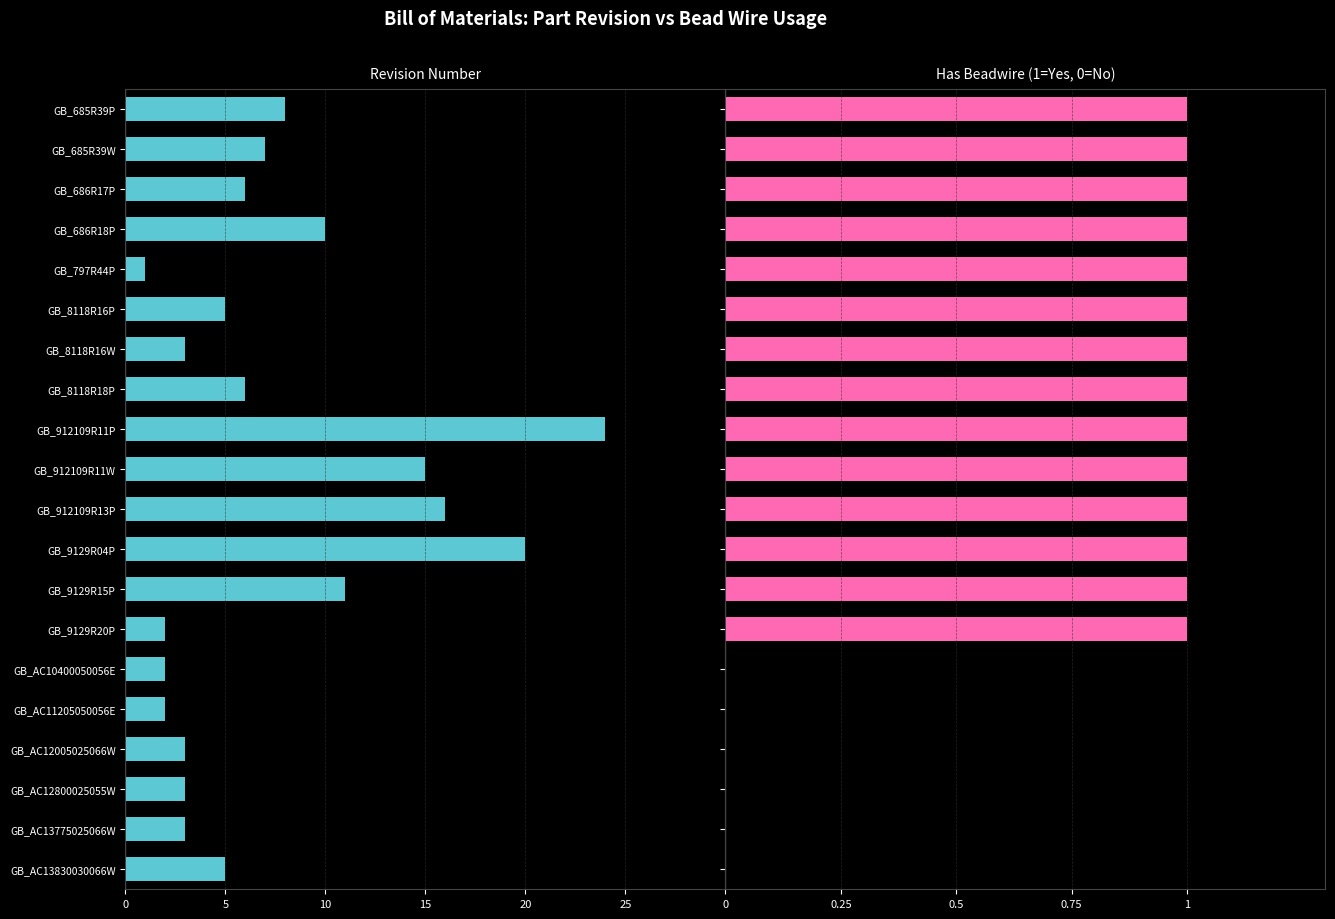

What is the difference between the maximum and minimum values in the Has Beadwire series?

1